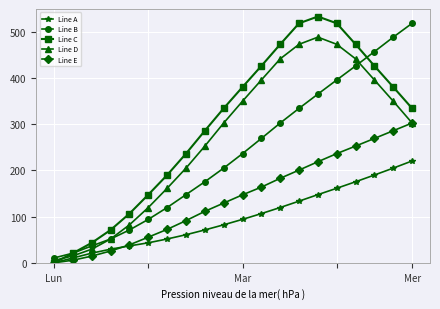

How many distinct data groups are displayed?

5